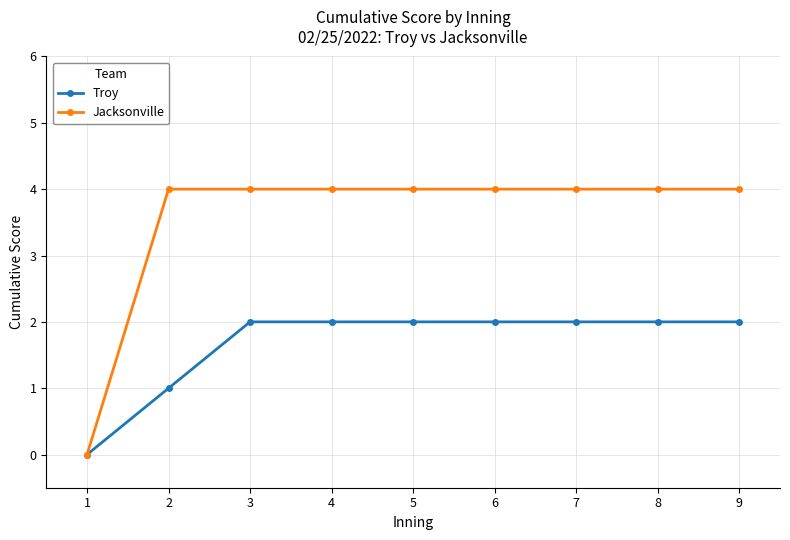

Reading left to right, what are all the values shown in this chart?

Troy: 0	1	2	2	2	2	2	2	2
Jacksonville: 0	4	4	4	4	4	4	4	4